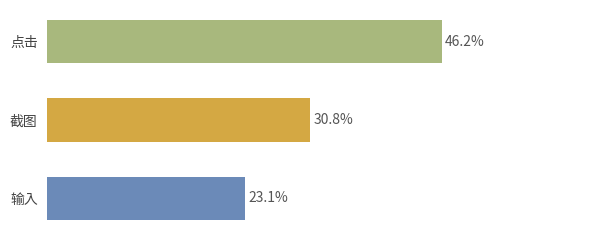

Rank the categories by value from lowest to highest.

输入, 截图, 点击